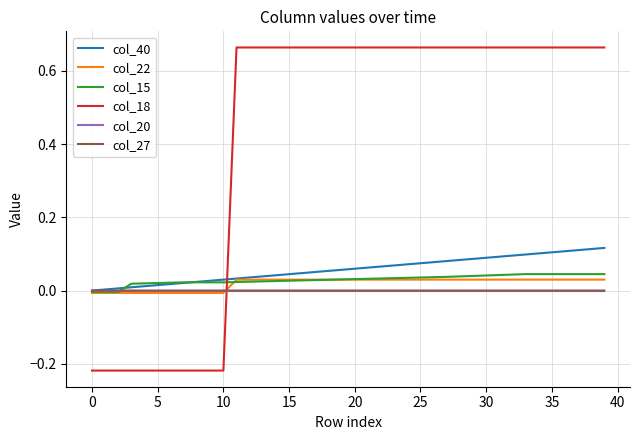

Does the chart have visible grid lines?

Yes